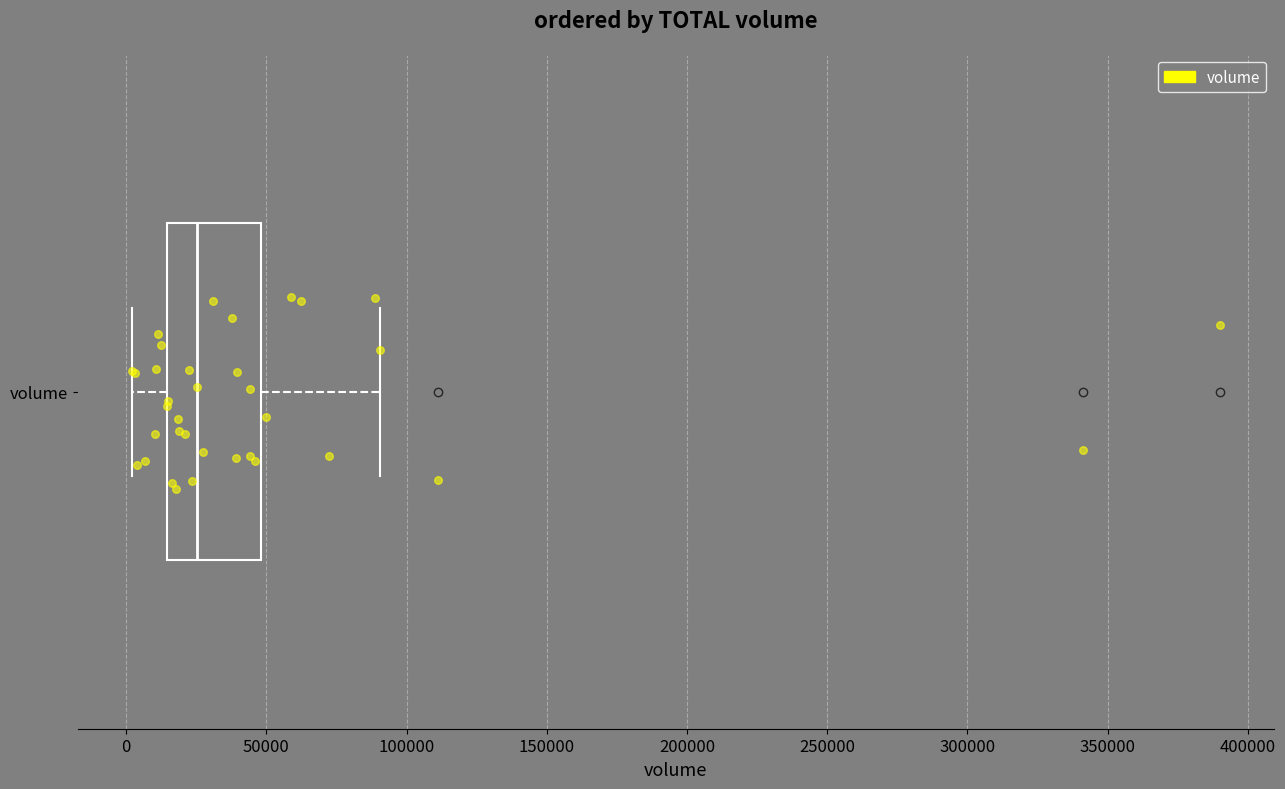

Transcribe this box plot: give where the median line is, the range the box spans, and where the two whiskers end, as read against the x-axis. The values are not printed on the chart, so give them approximately, as read against the axis.

median 25000, box 15000 to 50000, whiskers 0 to 90000